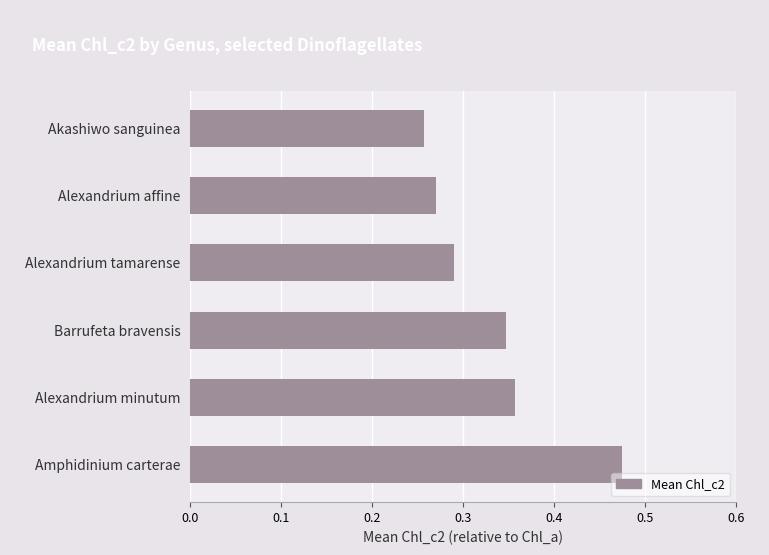

The value at Barrufeta bravensis is 0.1. True or false?

False